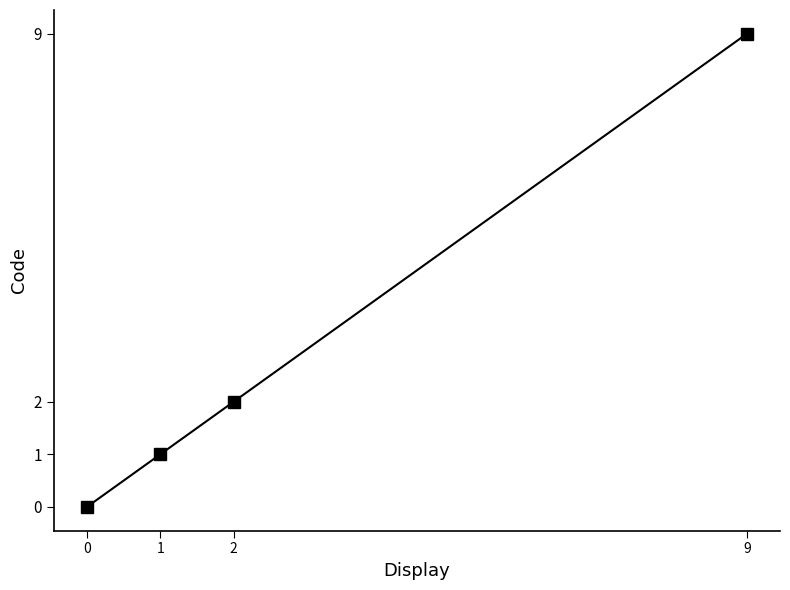

True or false: the data shows 9 at 9.

True